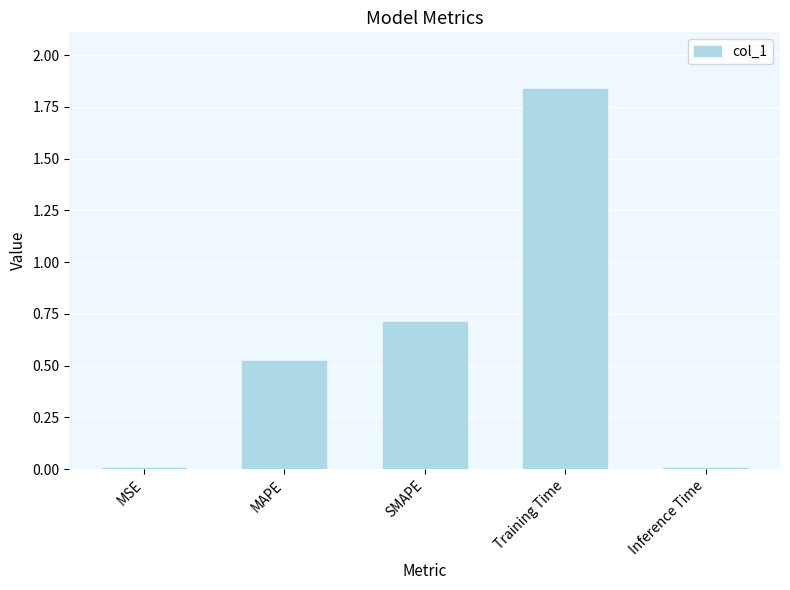

What is the sum of the values at Training Time and MAPE?

2.4